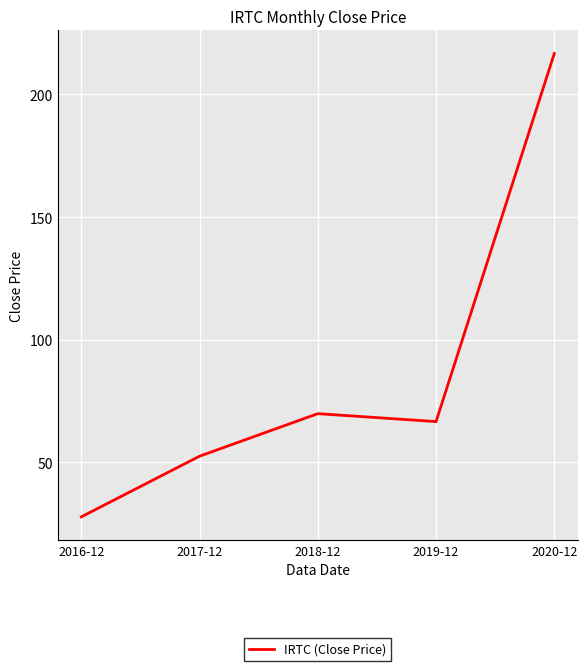

What is the minimum value shown in the chart?

27.8